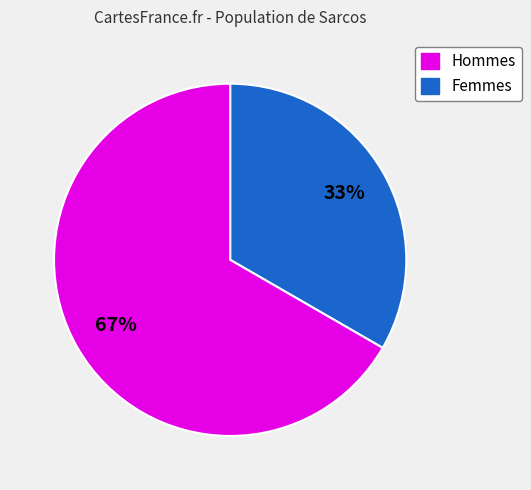

To the nearest percent, what is the average slice percentage?

50%